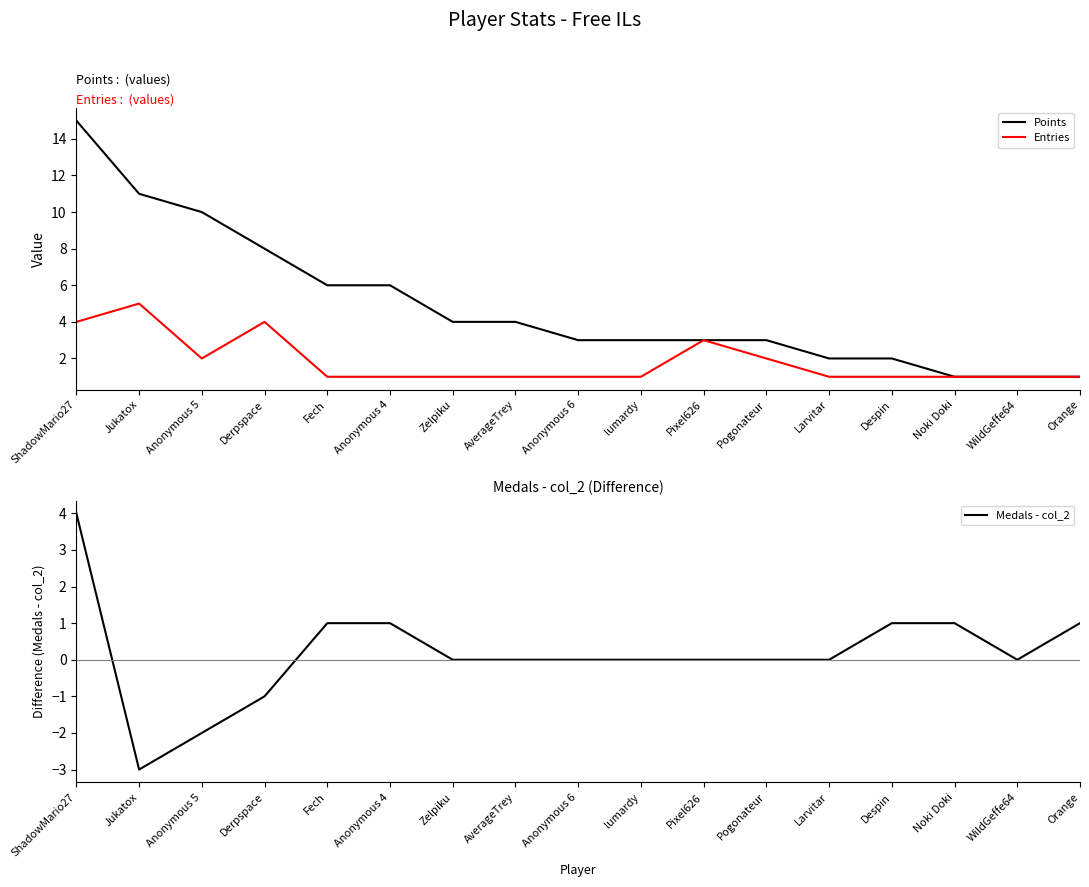

What is the difference between the highest and lowest values at WildGeffe64?

1